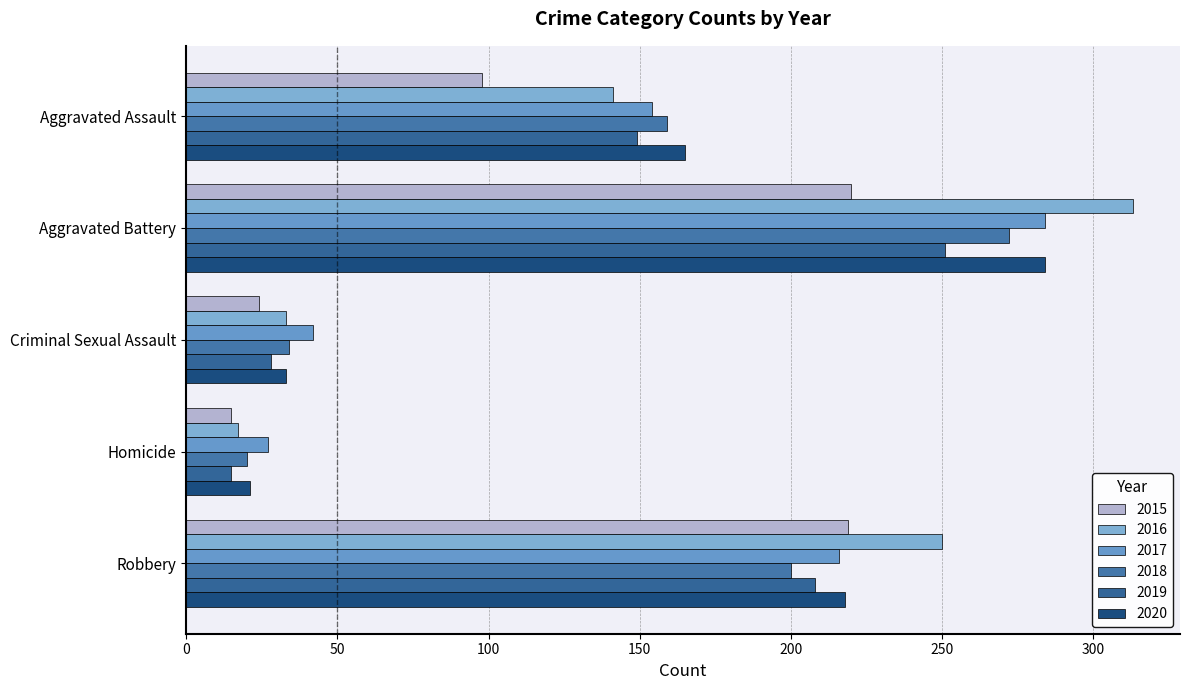

Is it true that 2018 equals 34 at Criminal Sexual Assault?

True